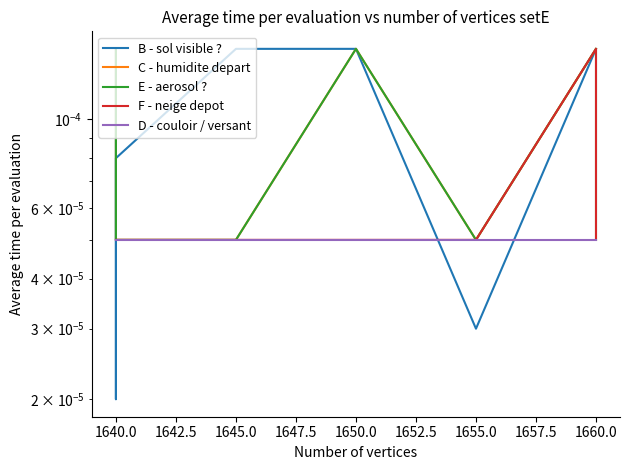

The F - neige depot series shows 0.0 at 1660.0. True or false?

False